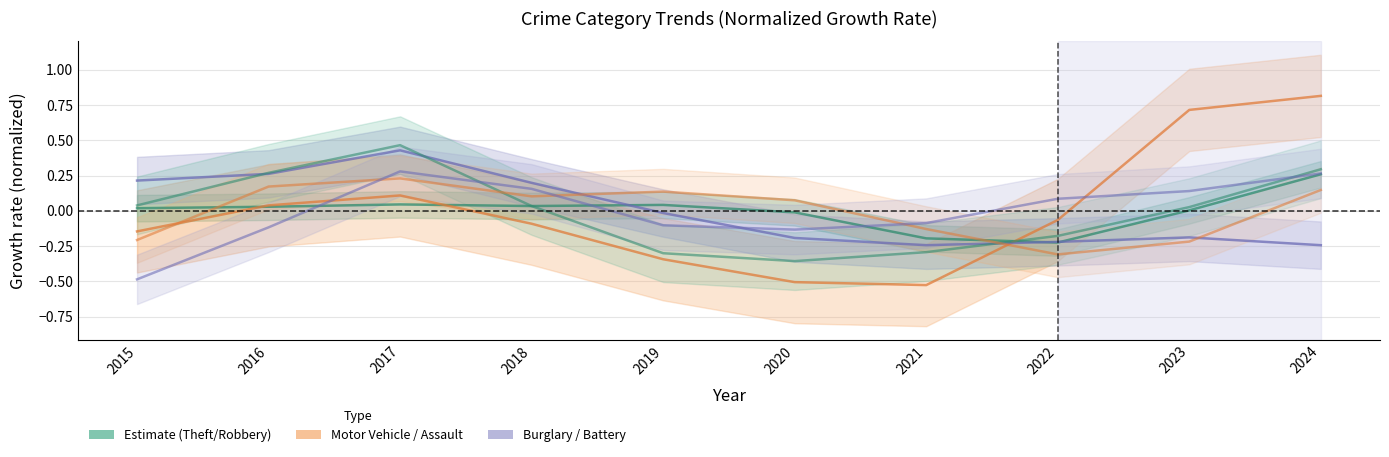

Which category has the highest value in the Aggravated Battery series?

2017